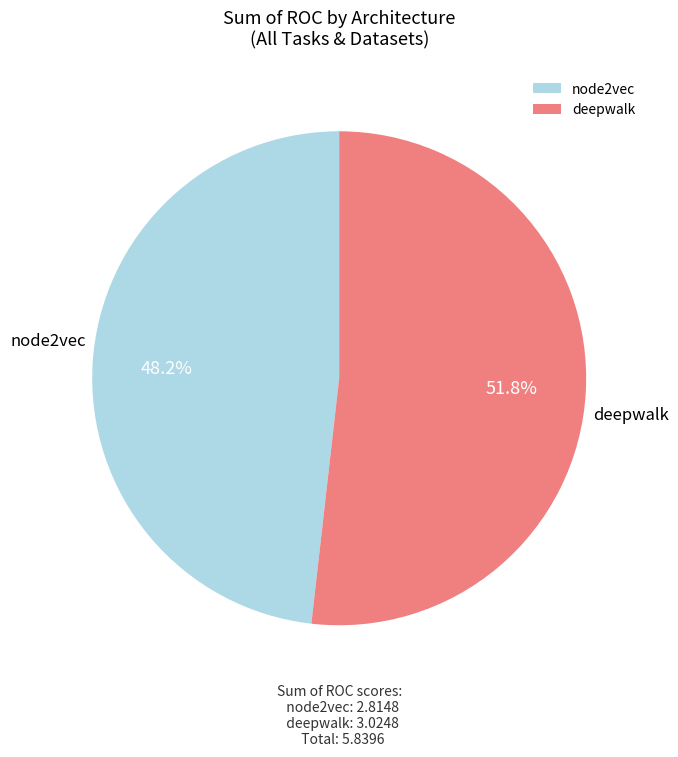

What is the total percentage of deepwalk and node2vec?

100.0%